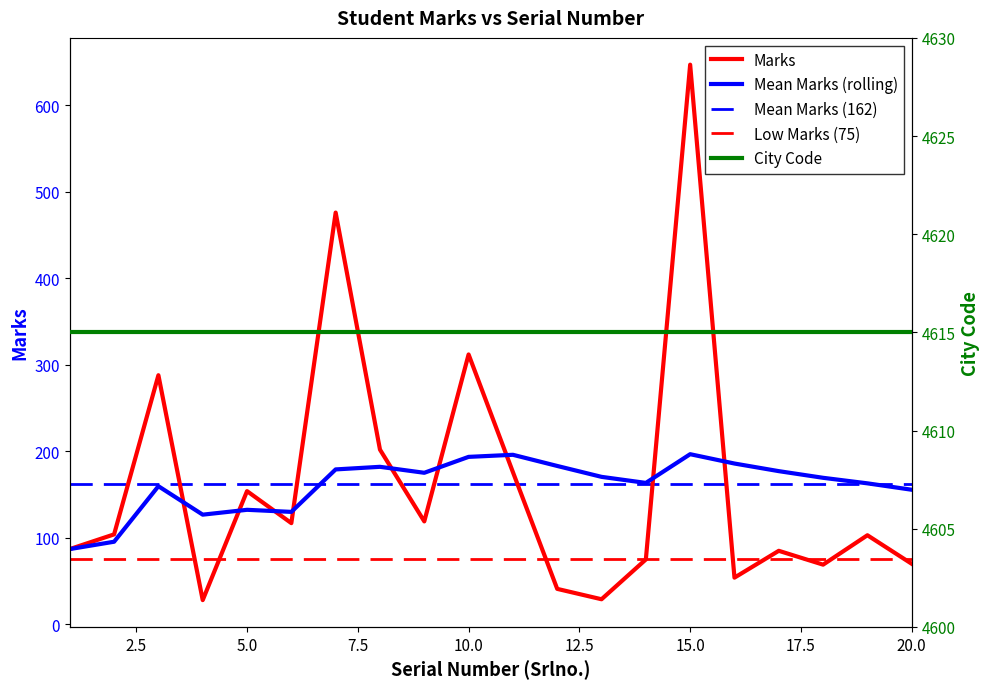

At which category does Mean Marks (rolling) reach its first local peak?

3